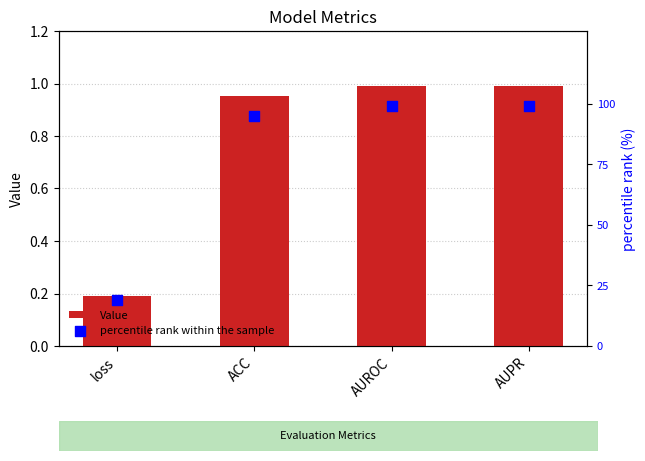

At which category is the sum across all series the highest?

AUPR